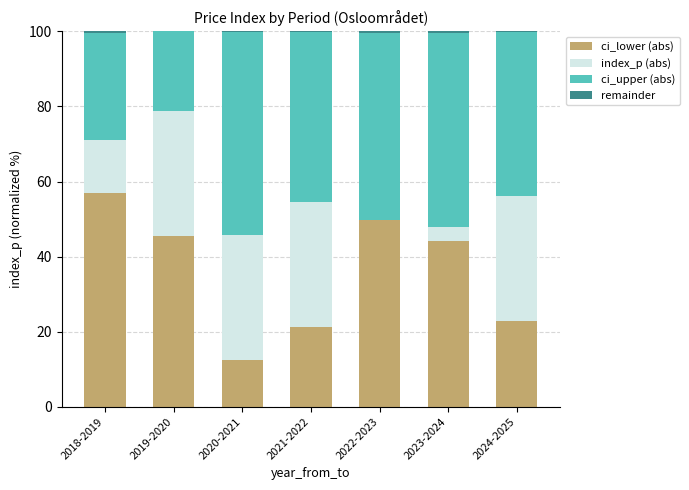

The value of ci_lower (abs) at 2020-2021 is 12.5. True or false?

True